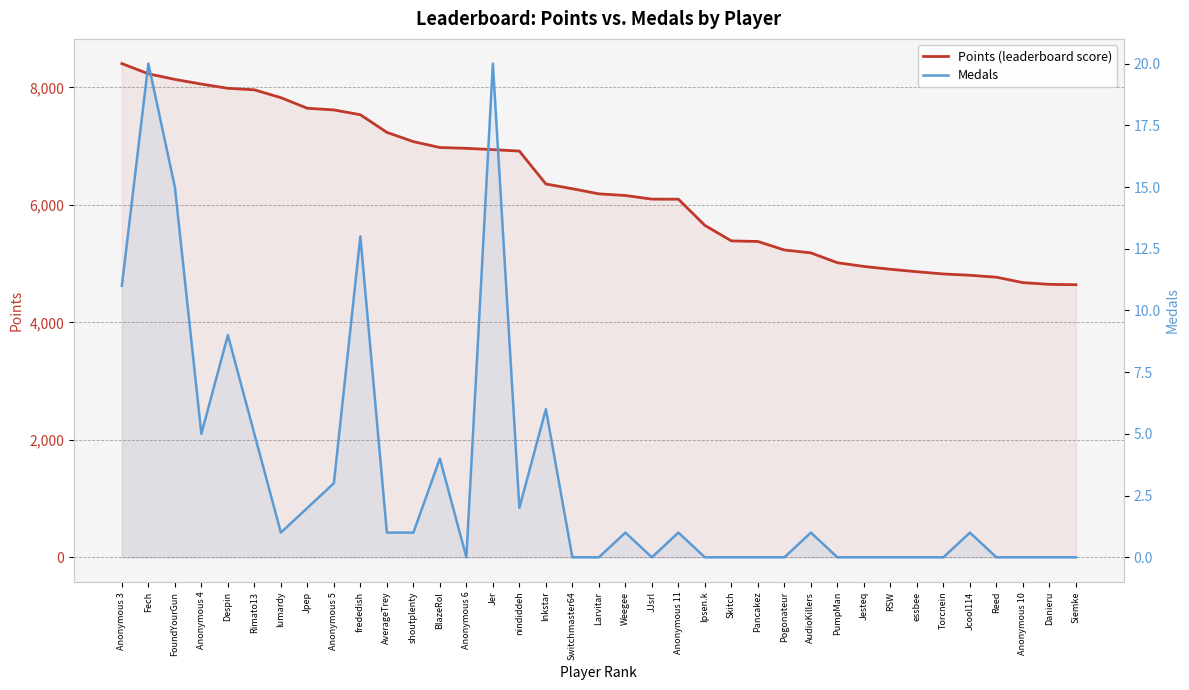

What is the sum of all Points (leaderboard score) values?

233605